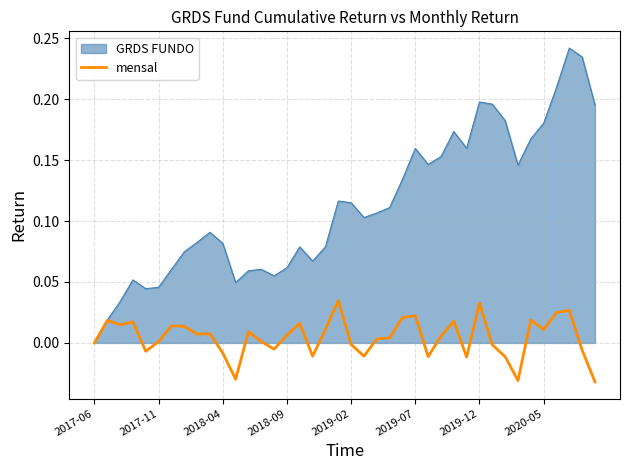

Which series has the largest range (max minus min)?

GRDS FUNDO